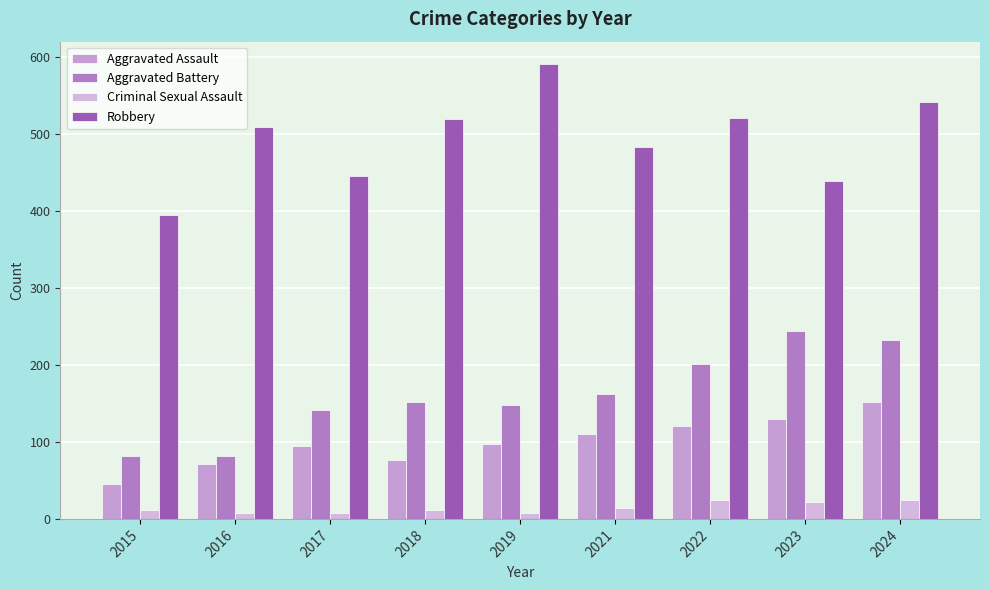

What is the value of the Aggravated Battery bar at the 5th from the left?

148